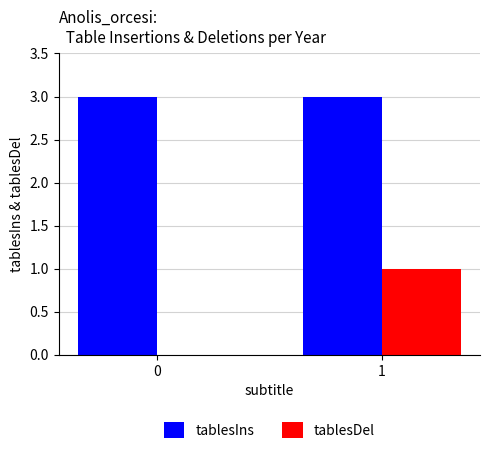

The tablesDel series shows 1 at 1. True or false?

True